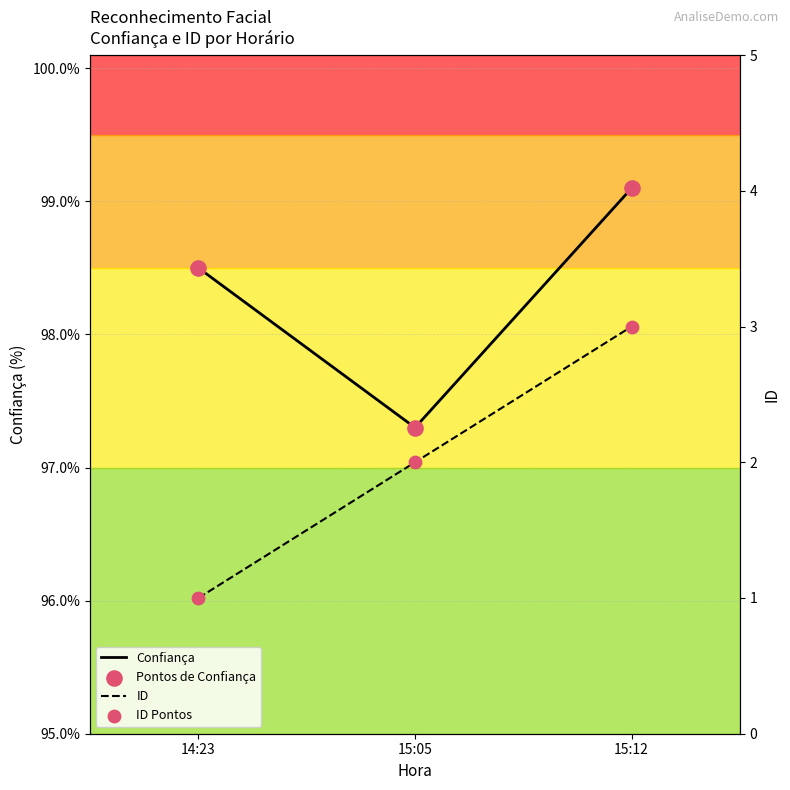

At which category is the sum across all series the highest?

15:12